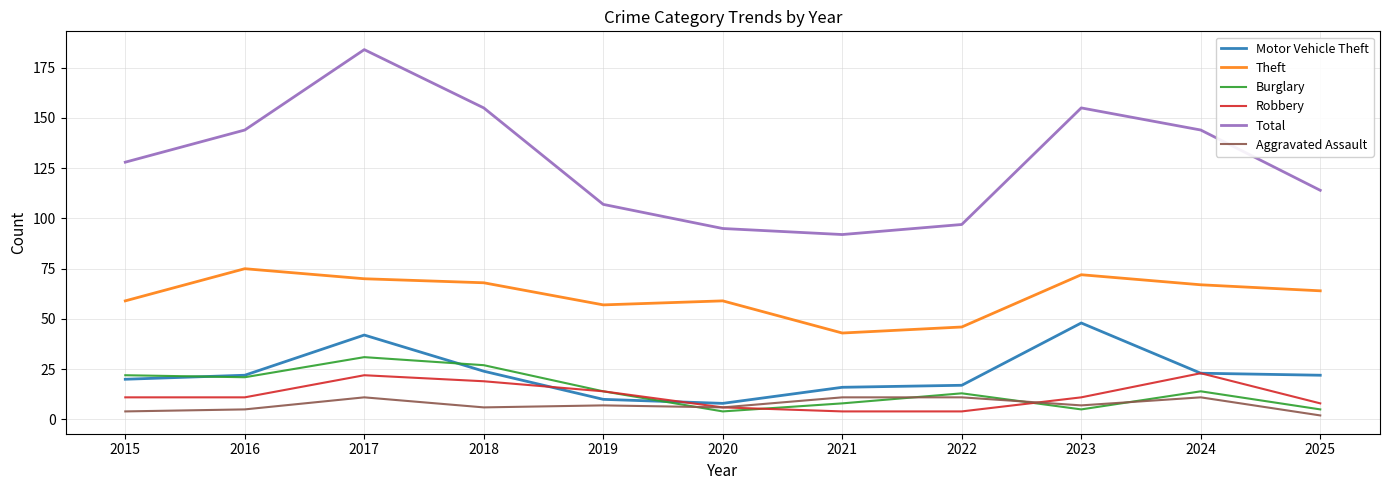

What is the approximate value of Theft at 2015, to the nearest 10?

60